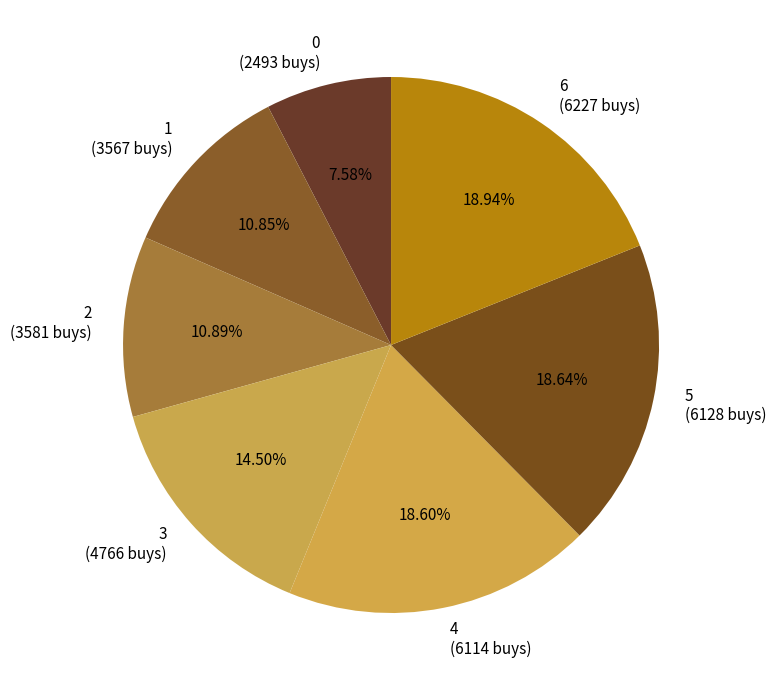

Is there a majority slice in this chart?

No